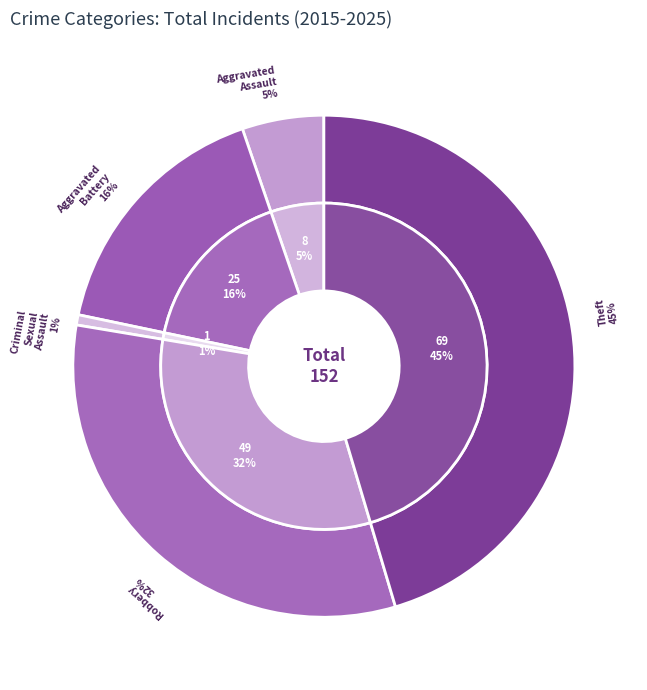

What is the change in value from Robbery to Theft?

+20